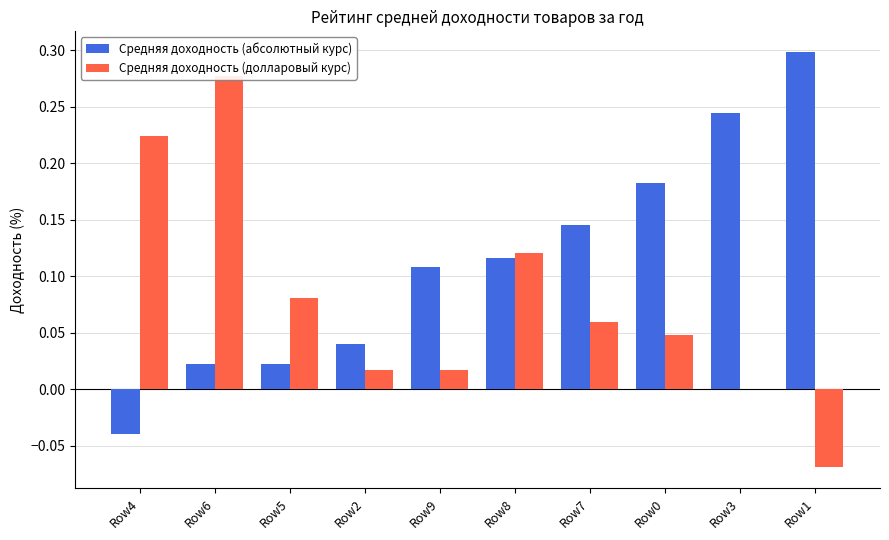

At which category is the sum across all series the highest?

Row6